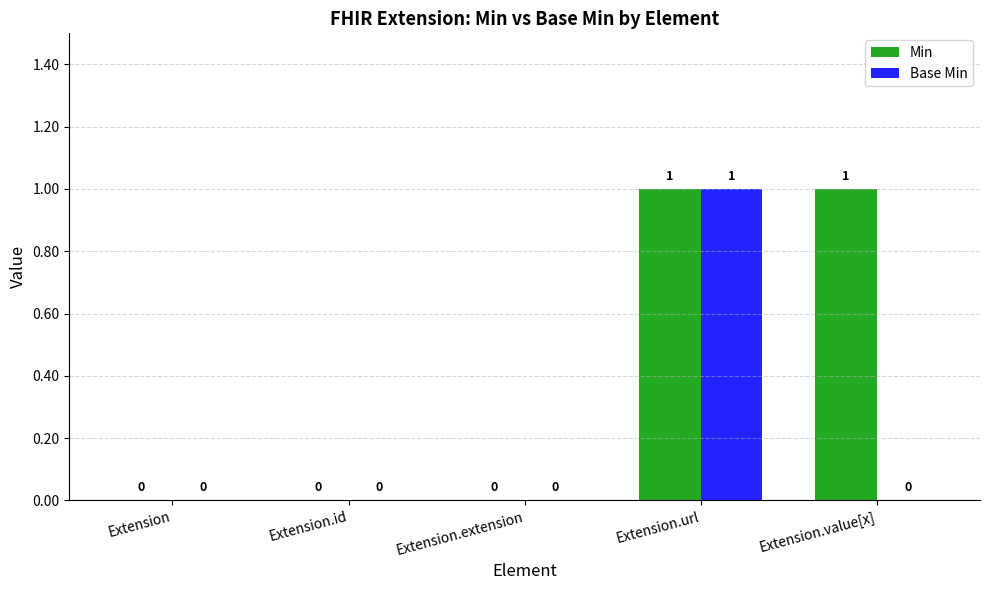

Which series has the largest total across all categories?

Min